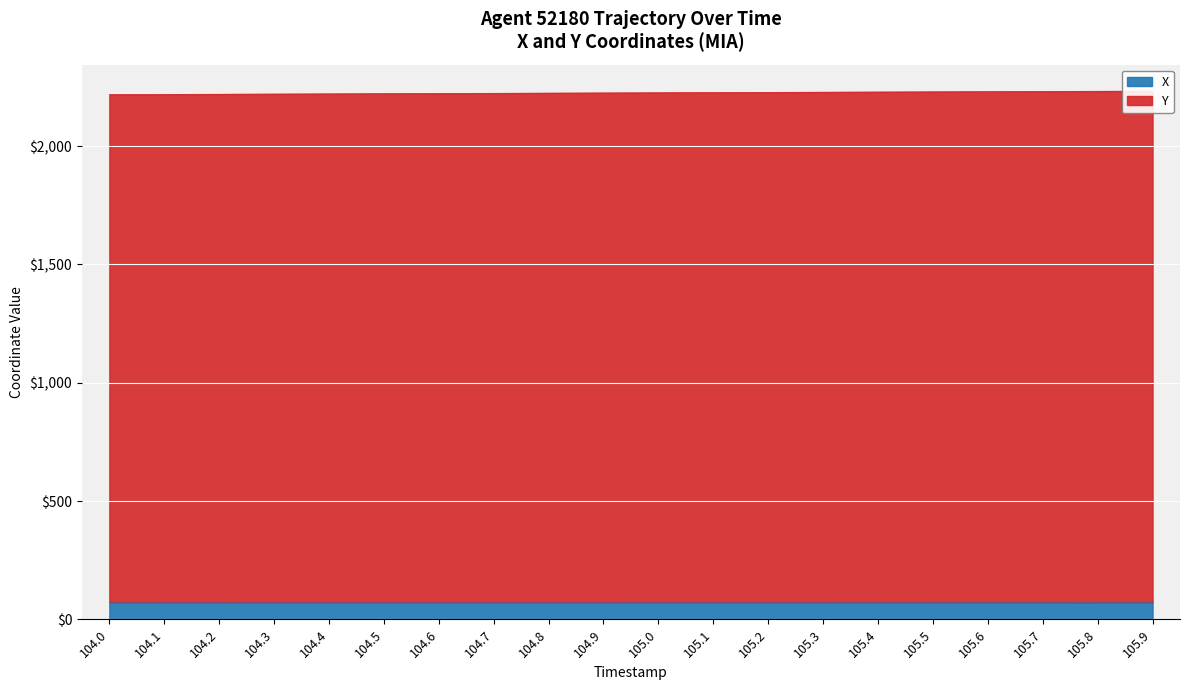

True or false: Y and X cross at least once.

False